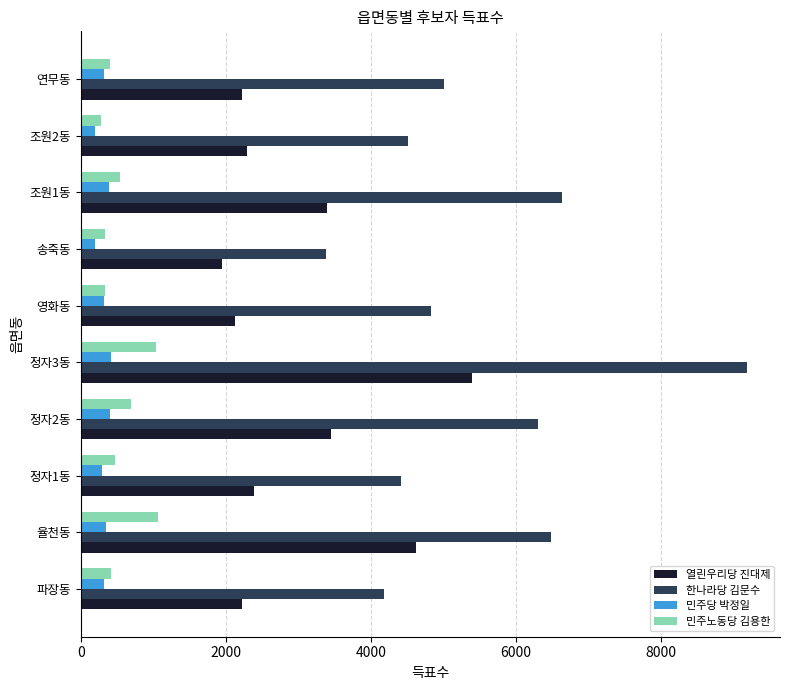

How many data points in 열린우리당 진대제 are less than 2393?

5